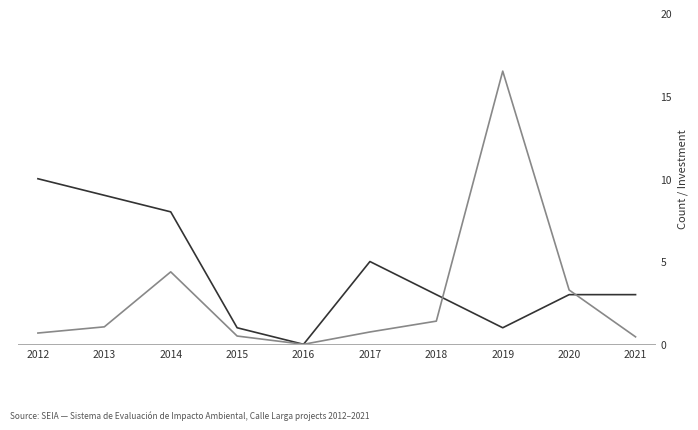

What is the difference between the highest and lowest values at 2012?

9.3